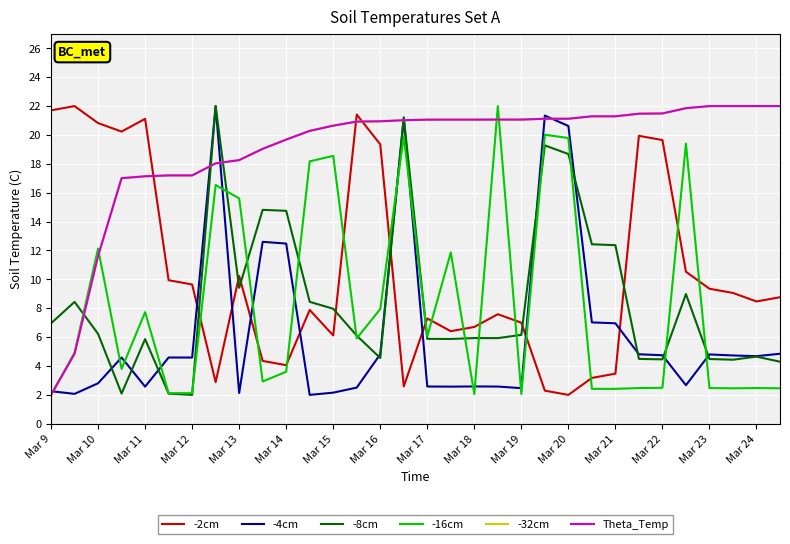

Does the chart display data point markers on the line(s)?

No